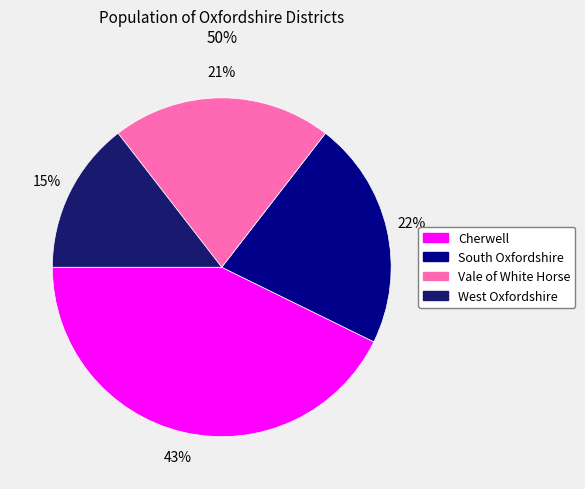

To the nearest percent, what percentage of the pie is West Oxfordshire?

15%